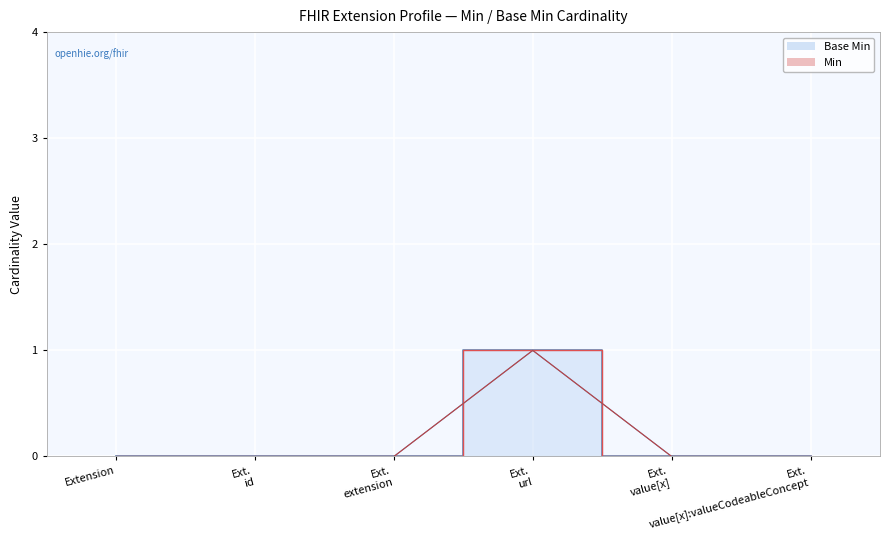

Between Ext. value[x] and Ext. extension, which is larger?

Ext. value[x]